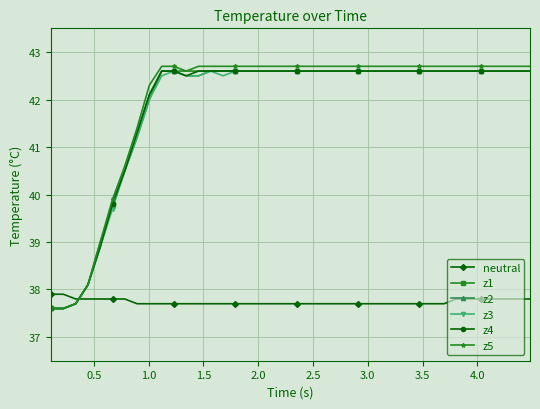

Which series has the widest spread of values?

z5